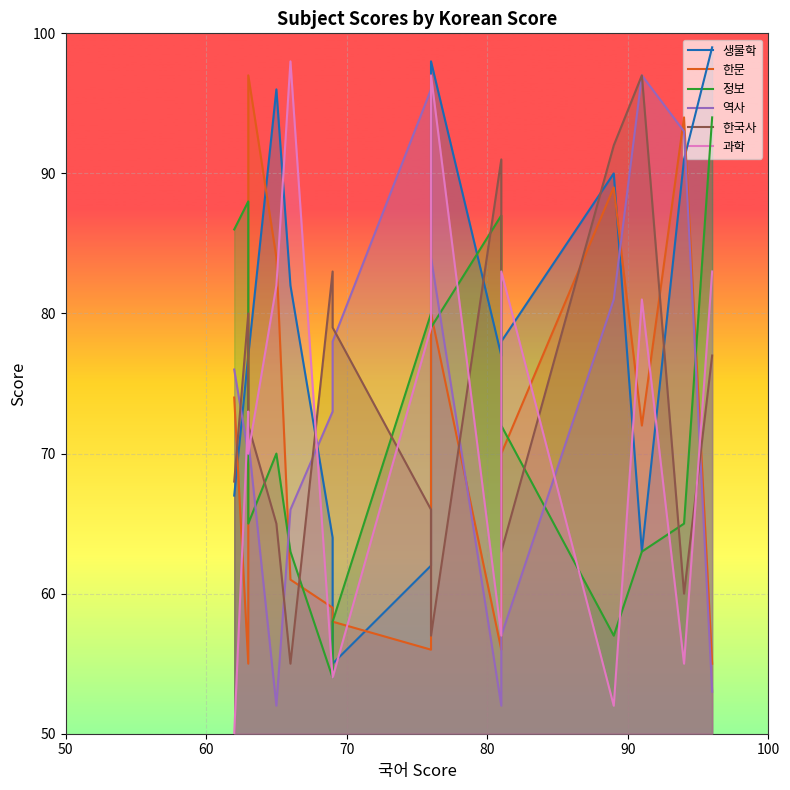

What is the minimum value shown in the chart?

50